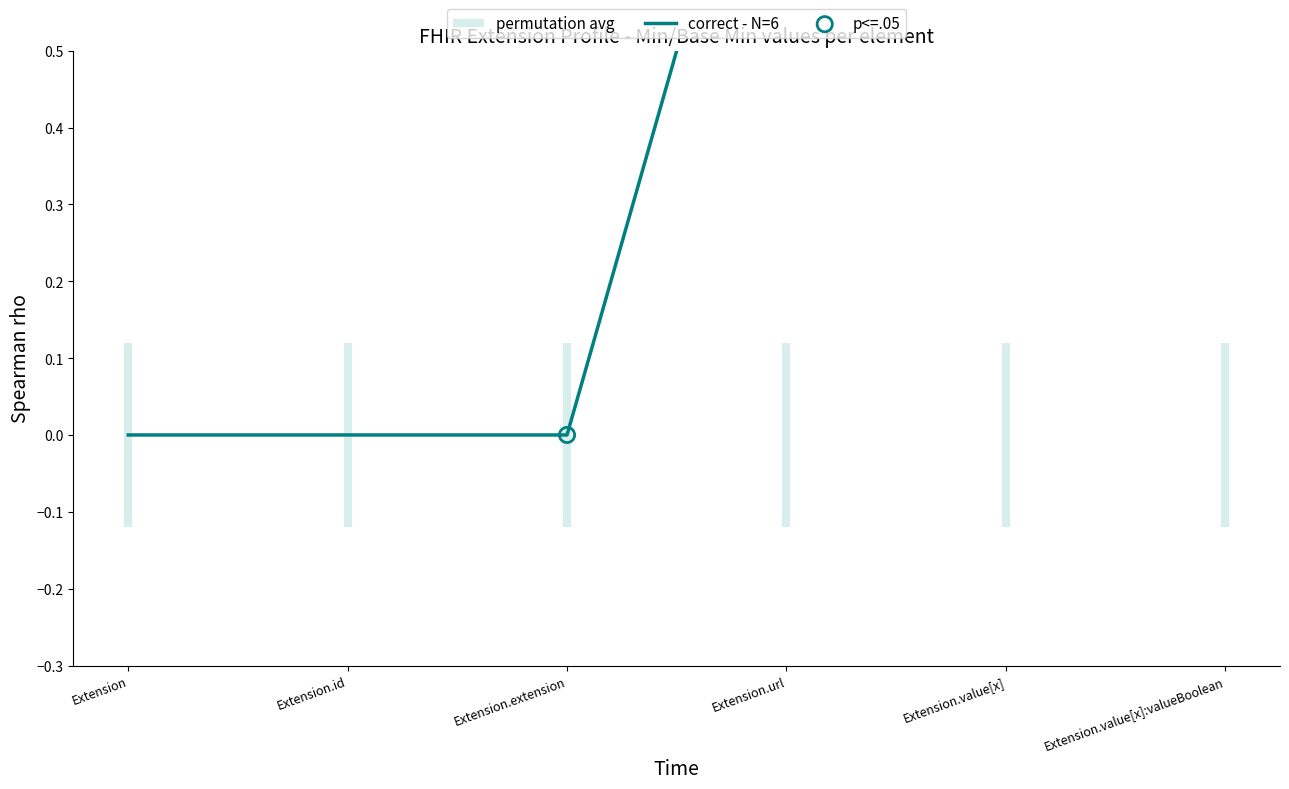

Between Extension.extension and Extension.value[x]:valueBoolean, which is larger?

Extension.value[x]:valueBoolean